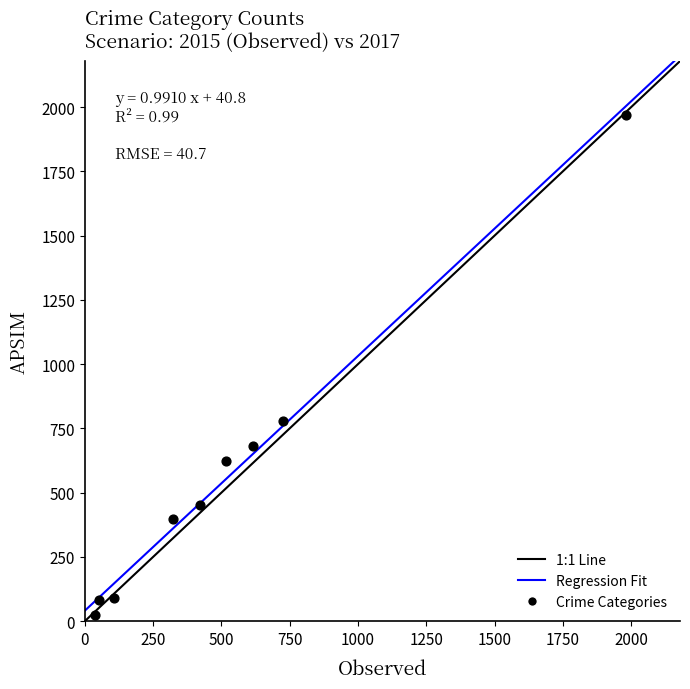

What Y value in the scatter plot is closest to 995?

780